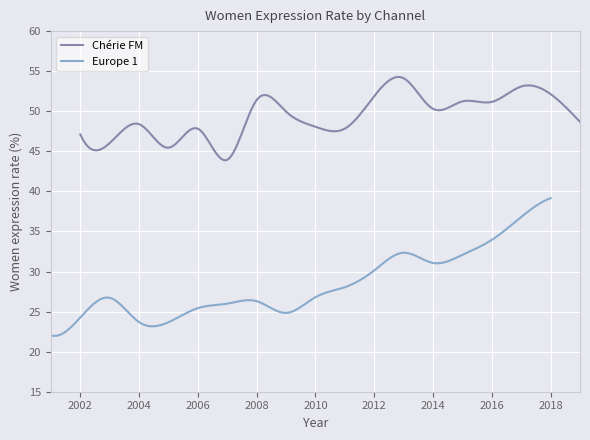

Between 8 and 0, which is larger?

8